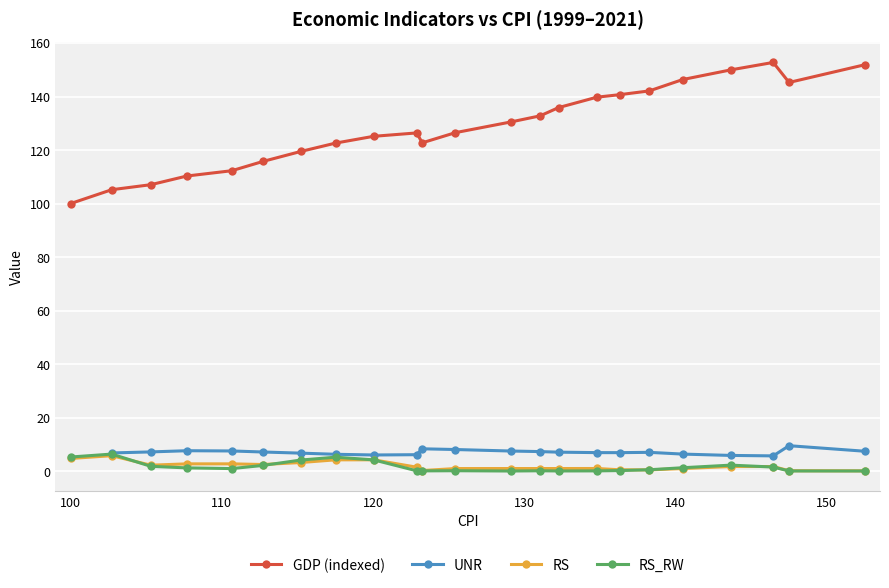

What is the highest value of the GDP (indexed) series?

152.7